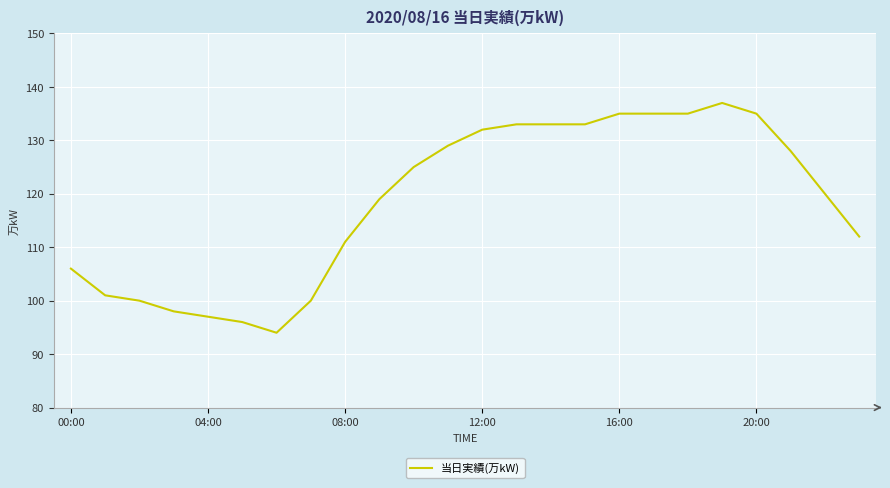

What is the difference between the maximum and minimum values?

43